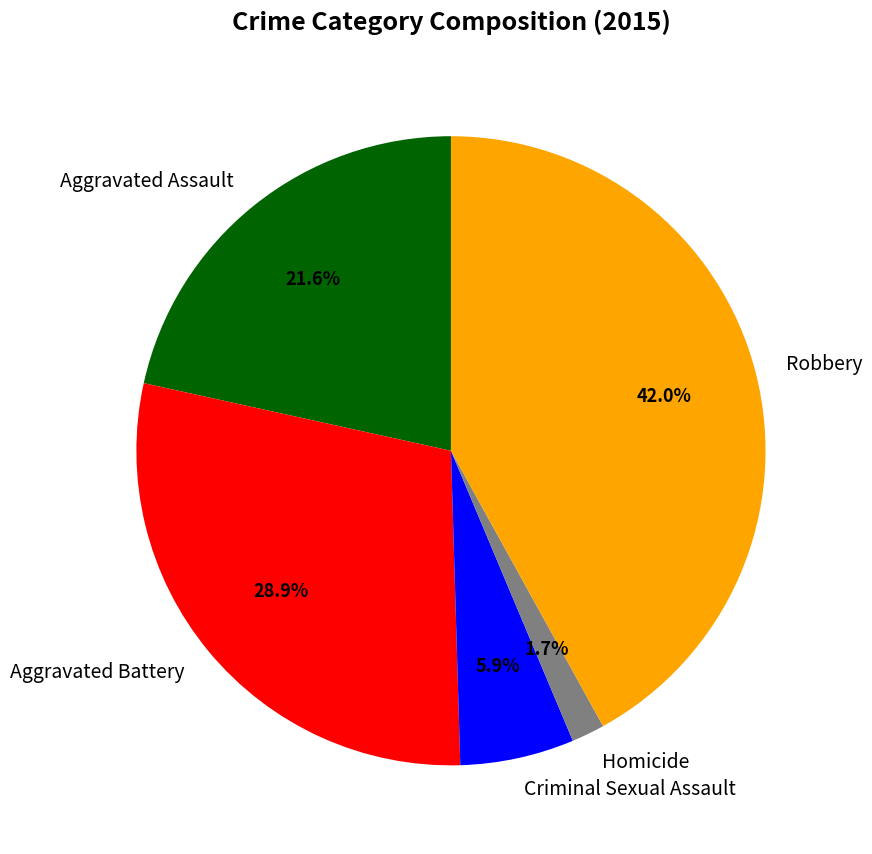

To the nearest percent, what portion does Aggravated Assault represent?

22%